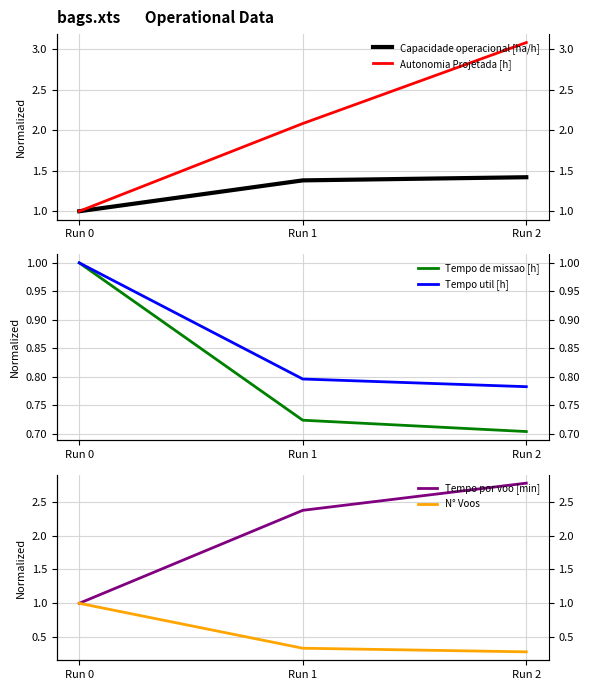

At which category is the sum across all series the highest?

Run 2